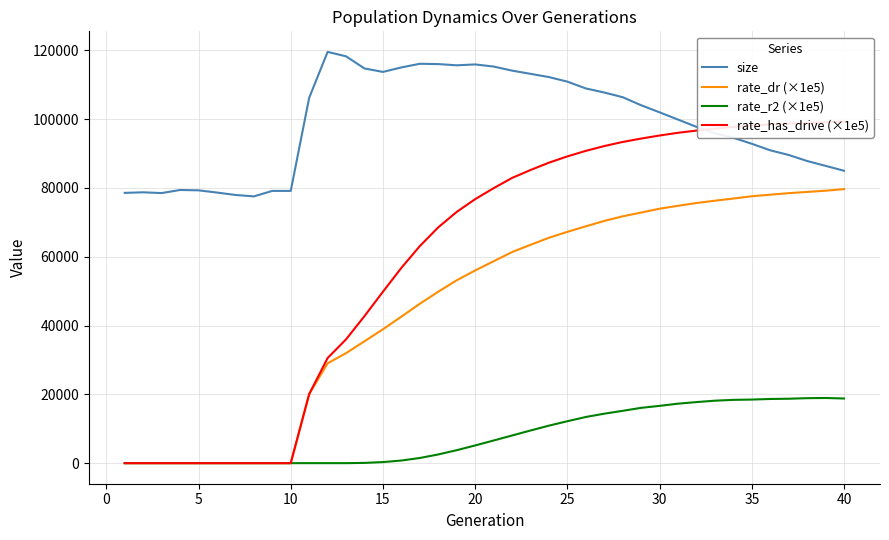

True or false: size and rate_r2 (×1e5) intersect in this chart.

False